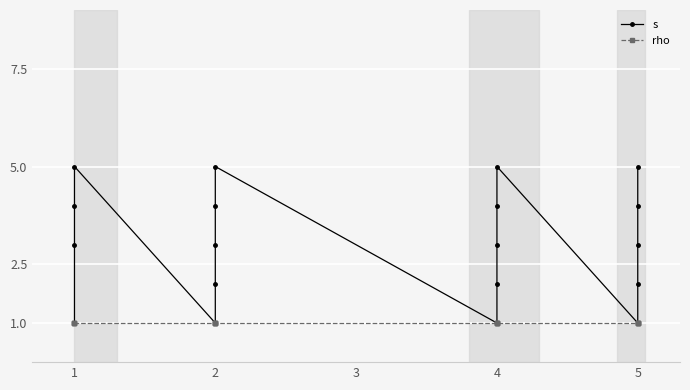

Is it true that rho equals 2 at 2?

False